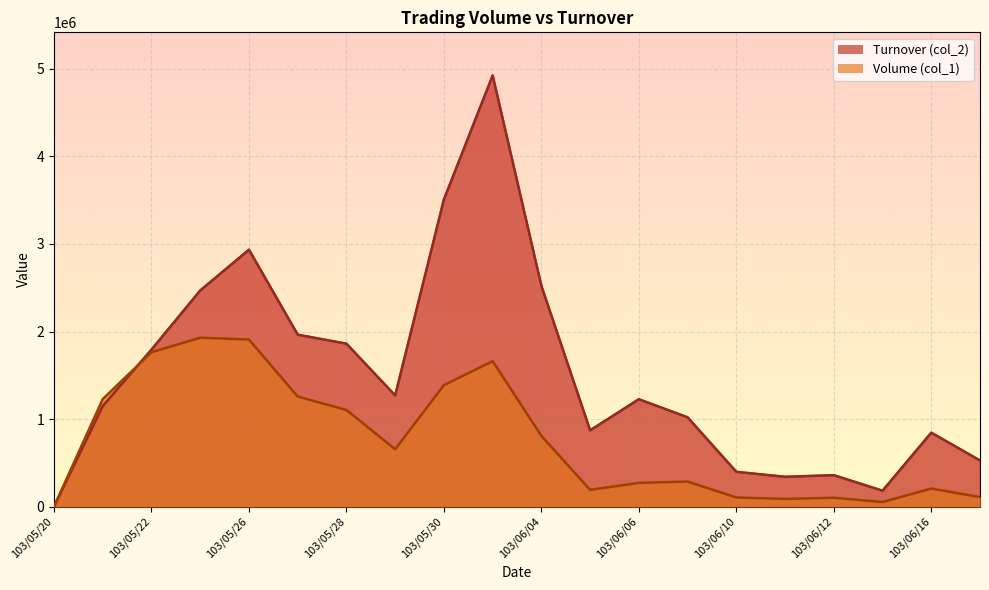

Rank the series by their maximum value, from lowest to highest.

Volume (col_1), Turnover (col_2)